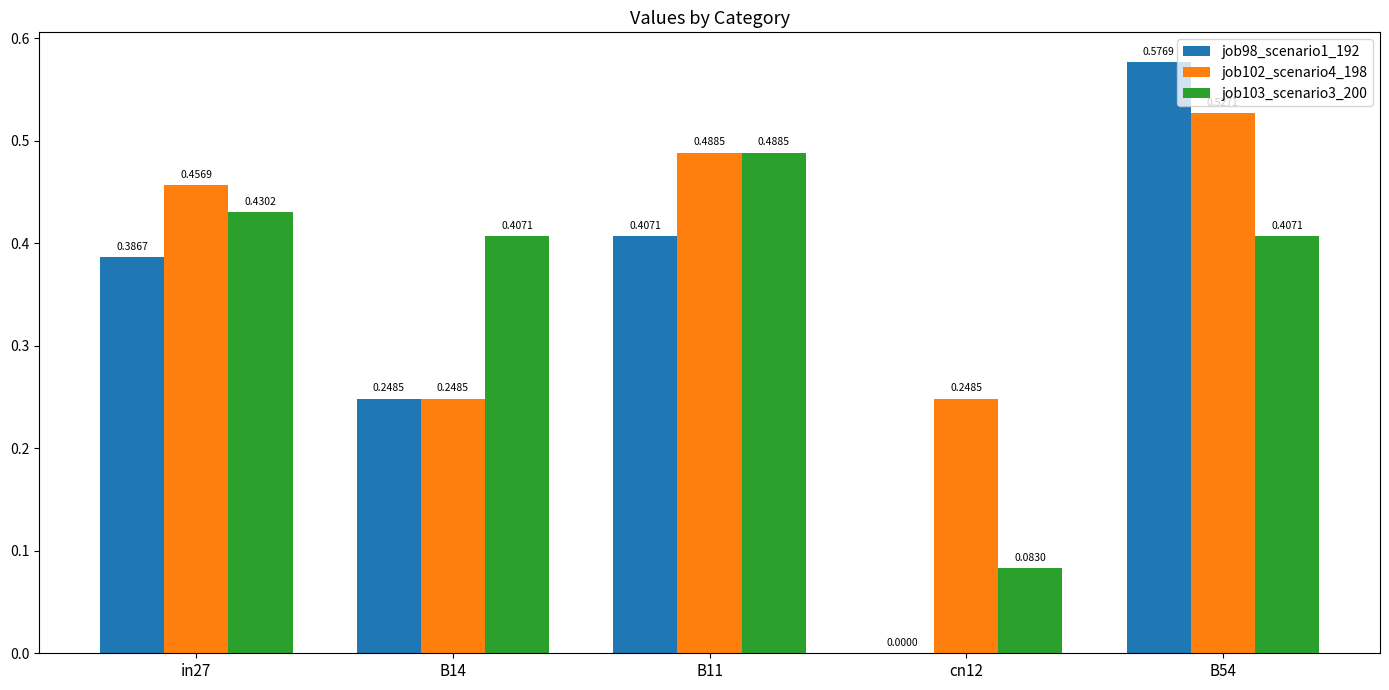

How many series are shown in this chart?

3